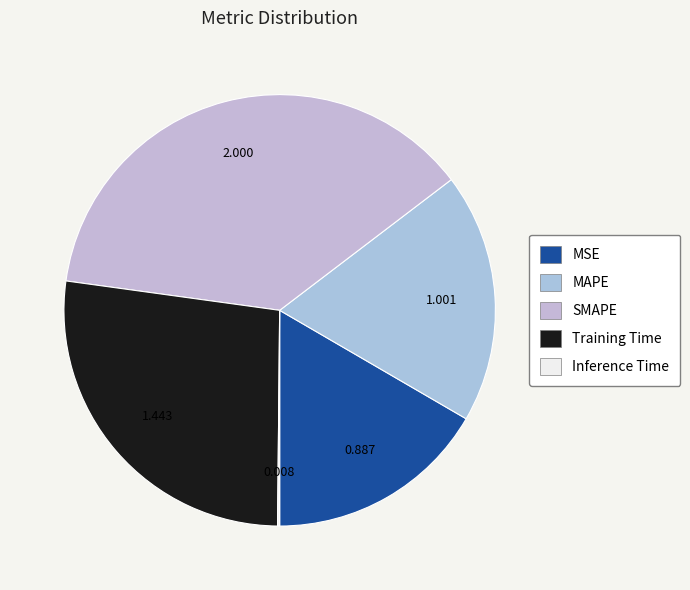

What percentage do SMAPE and MSE together represent?

54.1%